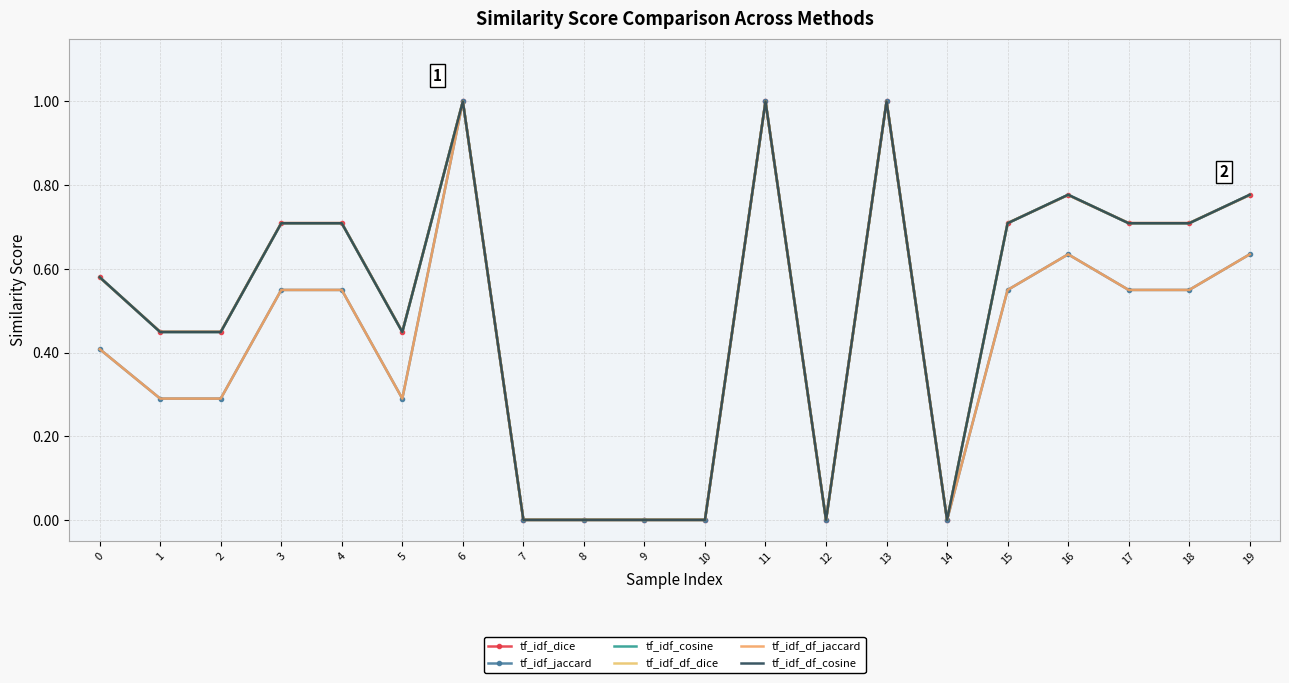

Reading right to left, list all the values displayed in this chart.

tf_idf_dice: 19=0.8	18=0.7	17=0.7	16=0.8	15=0.7	14=0.0	13=1.0	12=0.0	11=1.0	10=0.0	9=0.0	8=0.0	7=0.0	6=1.0	5=0.4	4=0.7	3=0.7	2=0.4	1=0.4	0=0.6
tf_idf_jaccard: 19=0.6	18=0.5	17=0.5	16=0.6	15=0.5	14=0.0	13=1.0	12=0.0	11=1.0	10=0.0	9=0.0	8=0.0	7=0.0	6=1.0	5=0.3	4=0.5	3=0.5	2=0.3	1=0.3	0=0.4
tf_idf_cosine: 19=0.8	18=0.7	17=0.7	16=0.8	15=0.7	14=0.0	13=1.0	12=0.0	11=1.0	10=0.0	9=0.0	8=0.0	7=0.0	6=1.0	5=0.4	4=0.7	3=0.7	2=0.4	1=0.4	0=0.6
tf_idf_df_dice: 19=0.8	18=0.7	17=0.7	16=0.8	15=0.7	14=0.0	13=1.0	12=0.0	11=1.0	10=0.0	9=0.0	8=0.0	7=0.0	6=1.0	5=0.4	4=0.7	3=0.7	2=0.4	1=0.4	0=0.6
tf_idf_df_jaccard: 19=0.6	18=0.5	17=0.5	16=0.6	15=0.5	14=0.0	13=1.0	12=0.0	11=1.0	10=0.0	9=0.0	8=0.0	7=0.0	6=1.0	5=0.3	4=0.5	3=0.5	2=0.3	1=0.3	0=0.4
tf_idf_df_cosine: 19=0.8	18=0.7	17=0.7	16=0.8	15=0.7	14=0.0	13=1.0	12=0.0	11=1.0	10=0.0	9=0.0	8=0.0	7=0.0	6=1.0	5=0.4	4=0.7	3=0.7	2=0.4	1=0.4	0=0.6